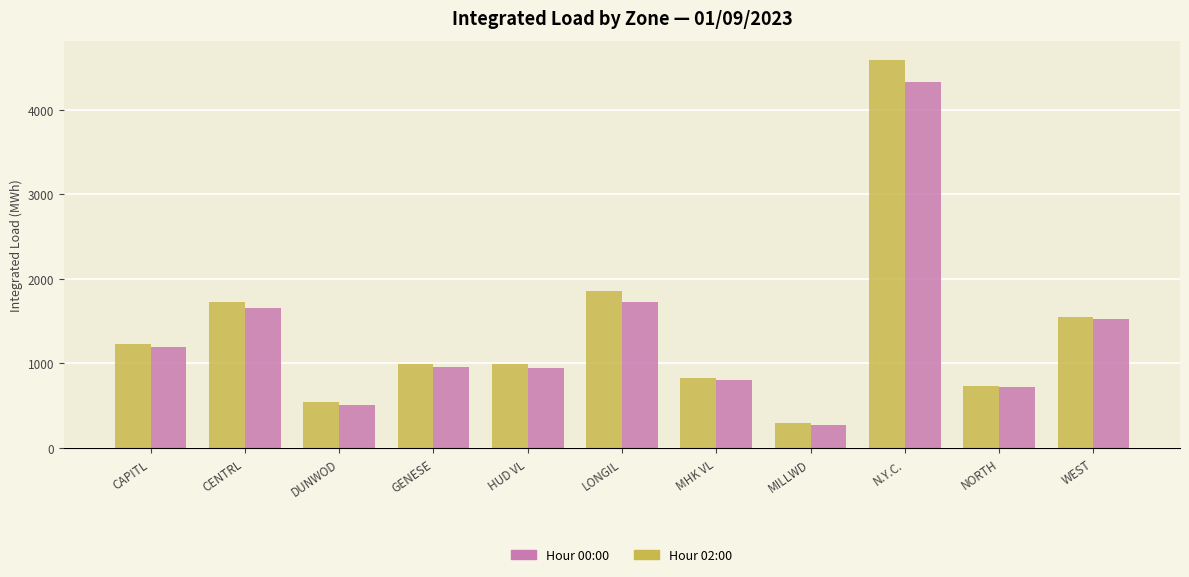

Rank the series by their maximum value, from lowest to highest.

Hour 02:00, Hour 00:00